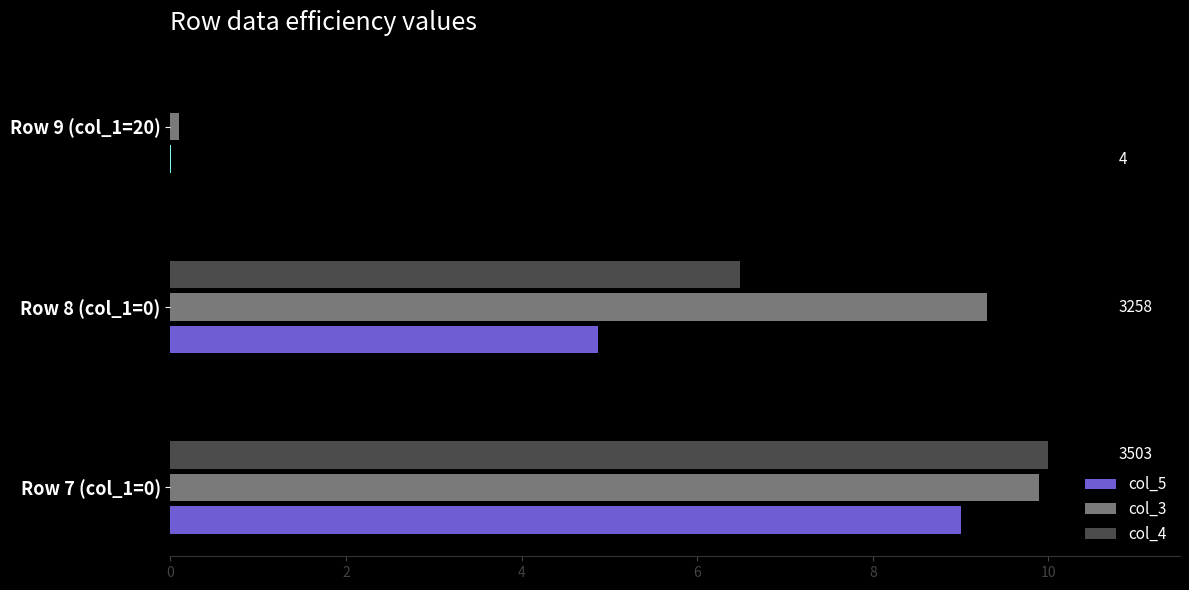

What are all the series names shown in the legend?

col_5, col_3, col_4